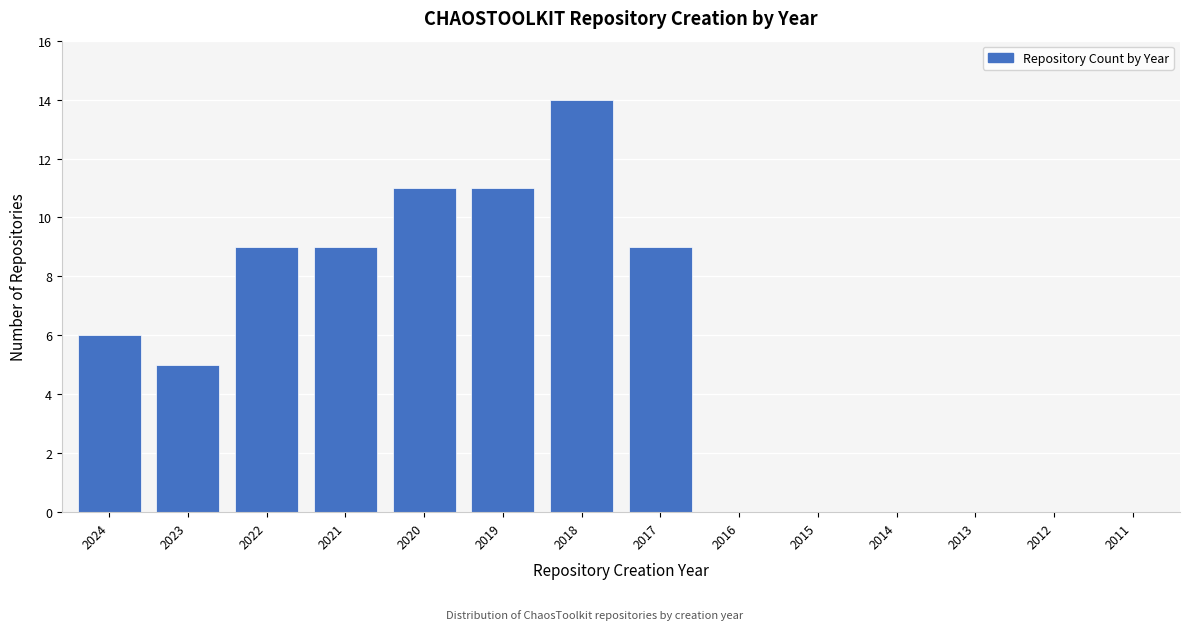

Reading left to right, transcribe all the data shown in this chart.

2024=6	2023=5	2022=9	2021=9	2020=11	2019=11	2018=14	2017=9	2016=0	2015=0	2014=0	2013=0	2012=0	2011=0